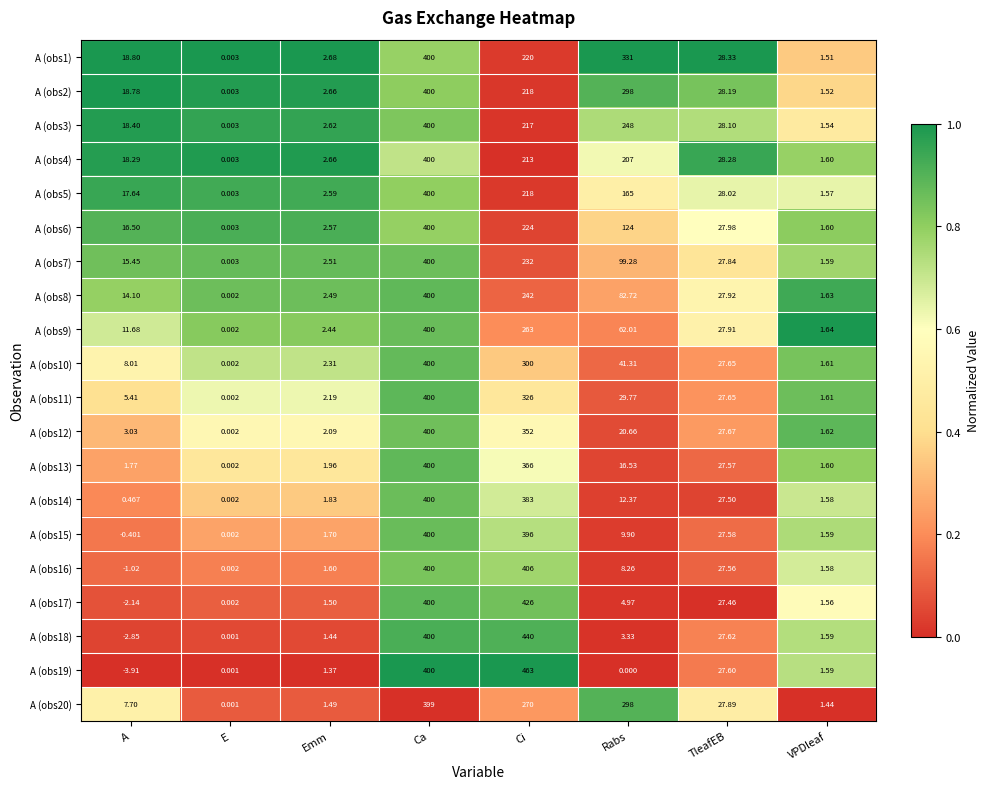

At which category is the sum across all series the highest?

Ca